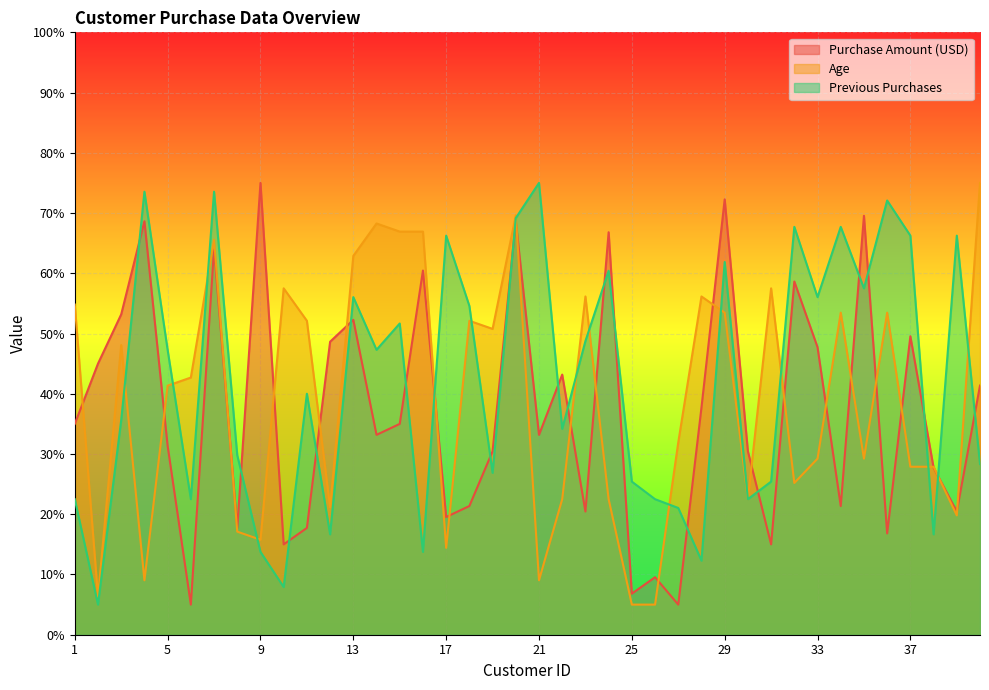

Is it true that Age equals 17.1 at 8?

True